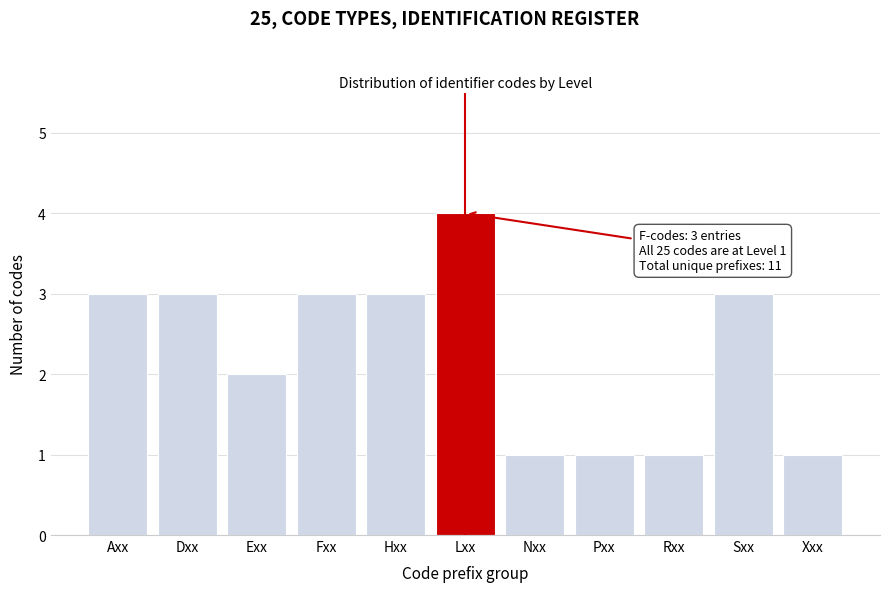

Reading left to right, transcribe all the data shown in this chart.

Axx=3	Dxx=3	Exx=2	Fxx=3	Hxx=3	Lxx=4	Nxx=1	Pxx=1	Rxx=1	Sxx=3	Xxx=1